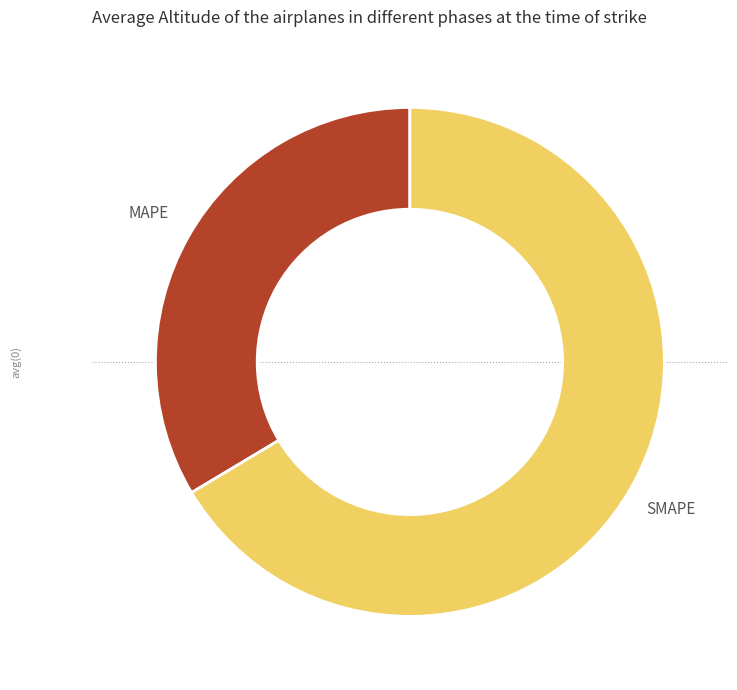

Which slice is the smallest?

MAPE